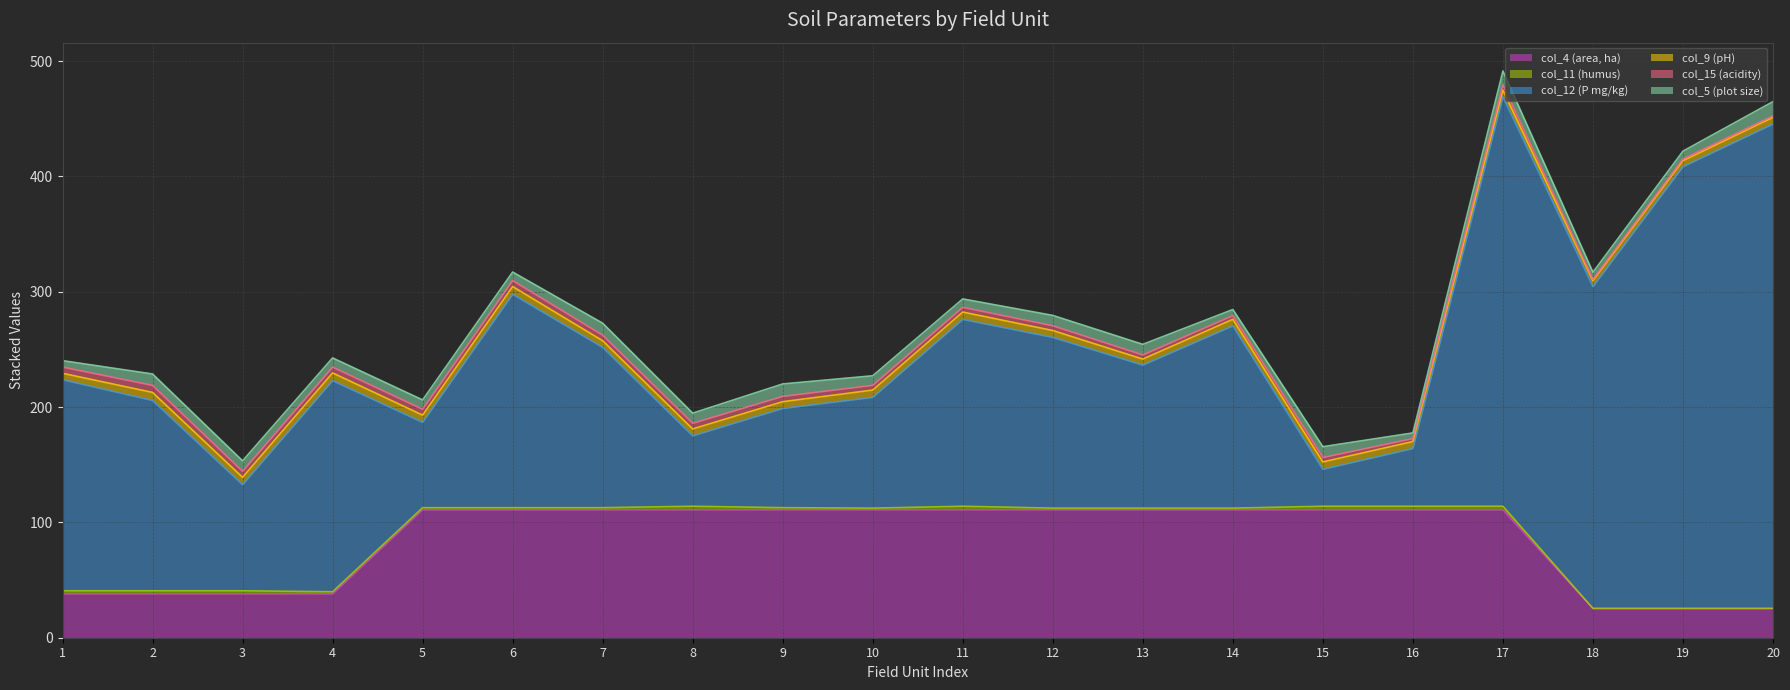

What is the sum of all col_12 (P mg/kg) values?

3375.0